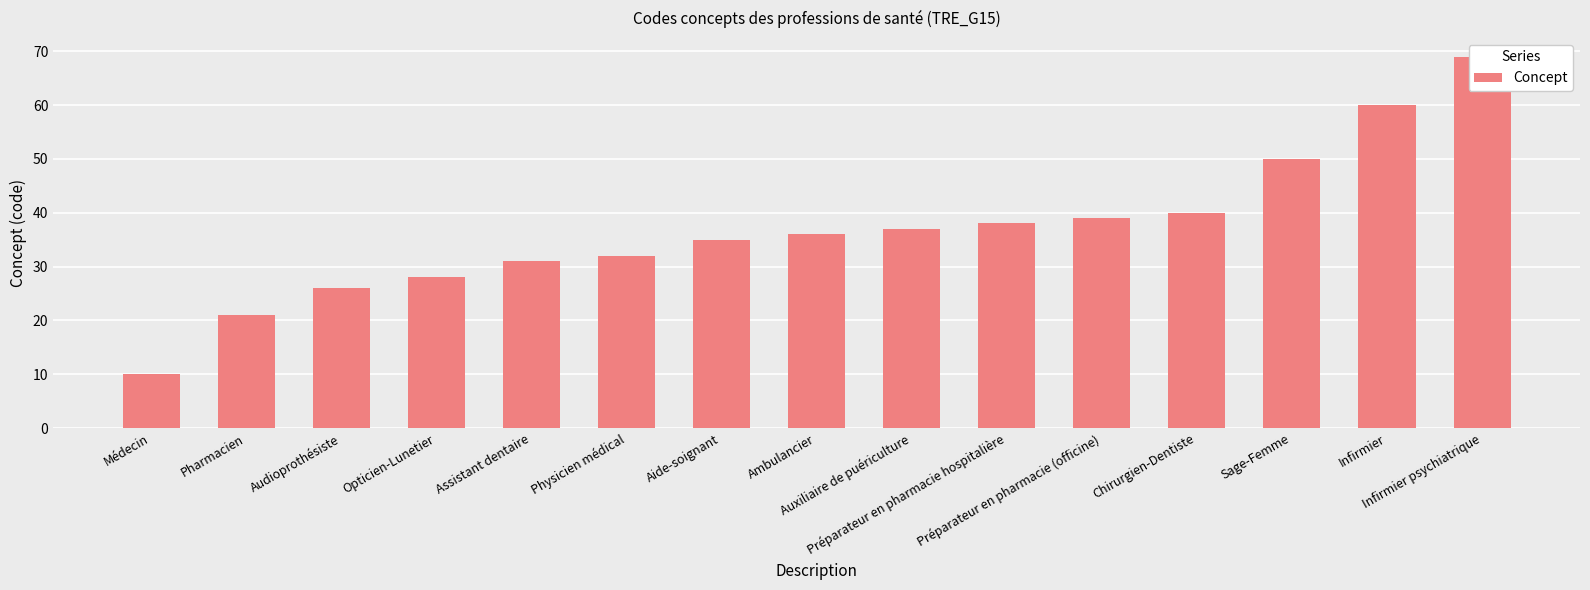

What is the label of the 4th bar from the left?

Opticien-Lunetier